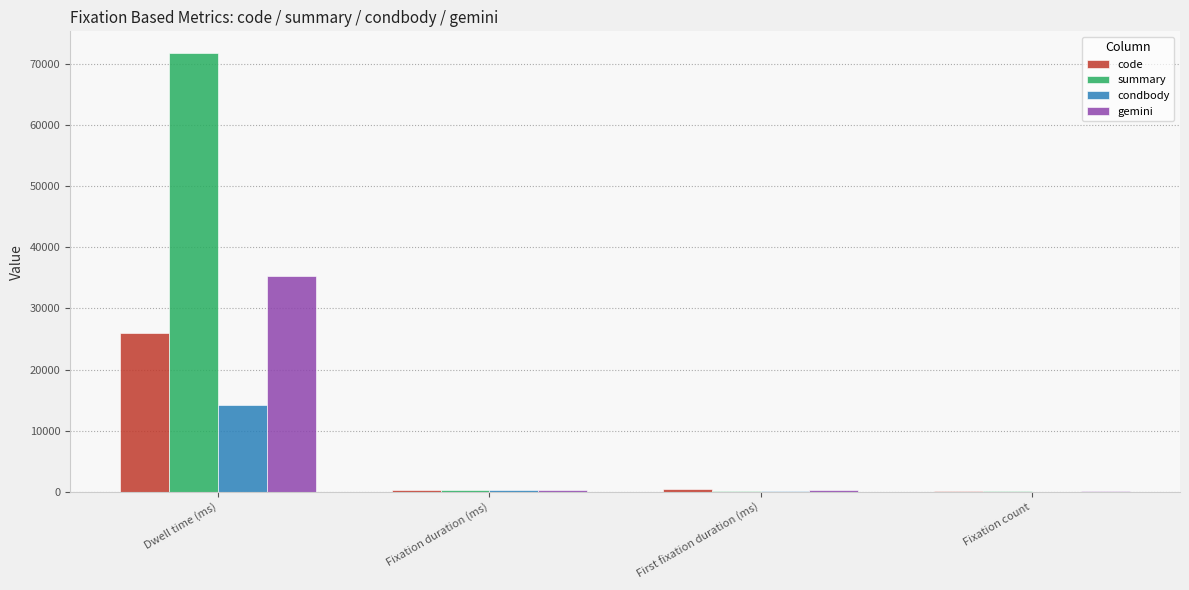

Which series has the largest total across all categories?

summary